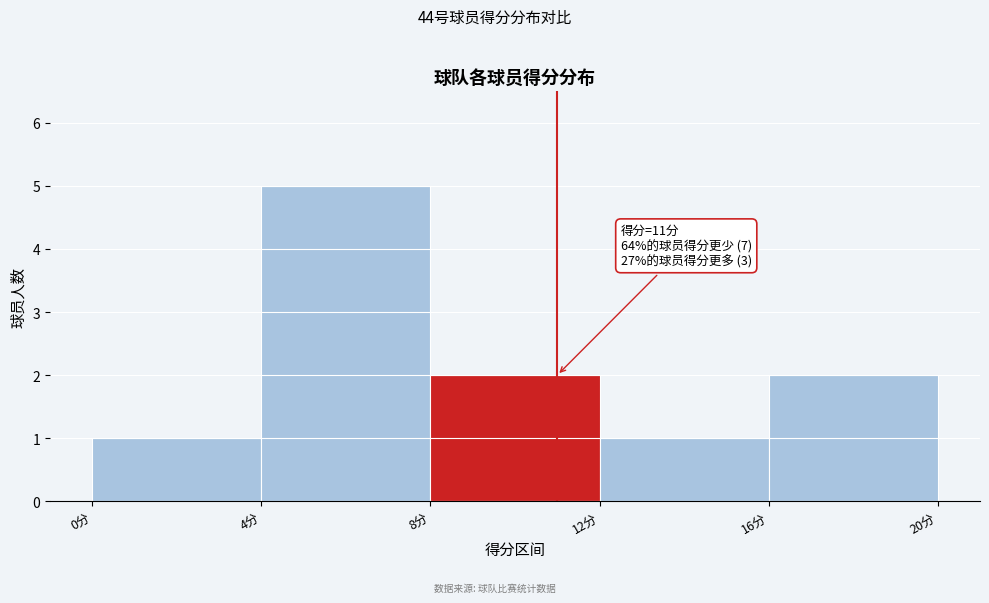

Which range on the x-axis has the tallest bar?

4 to 8